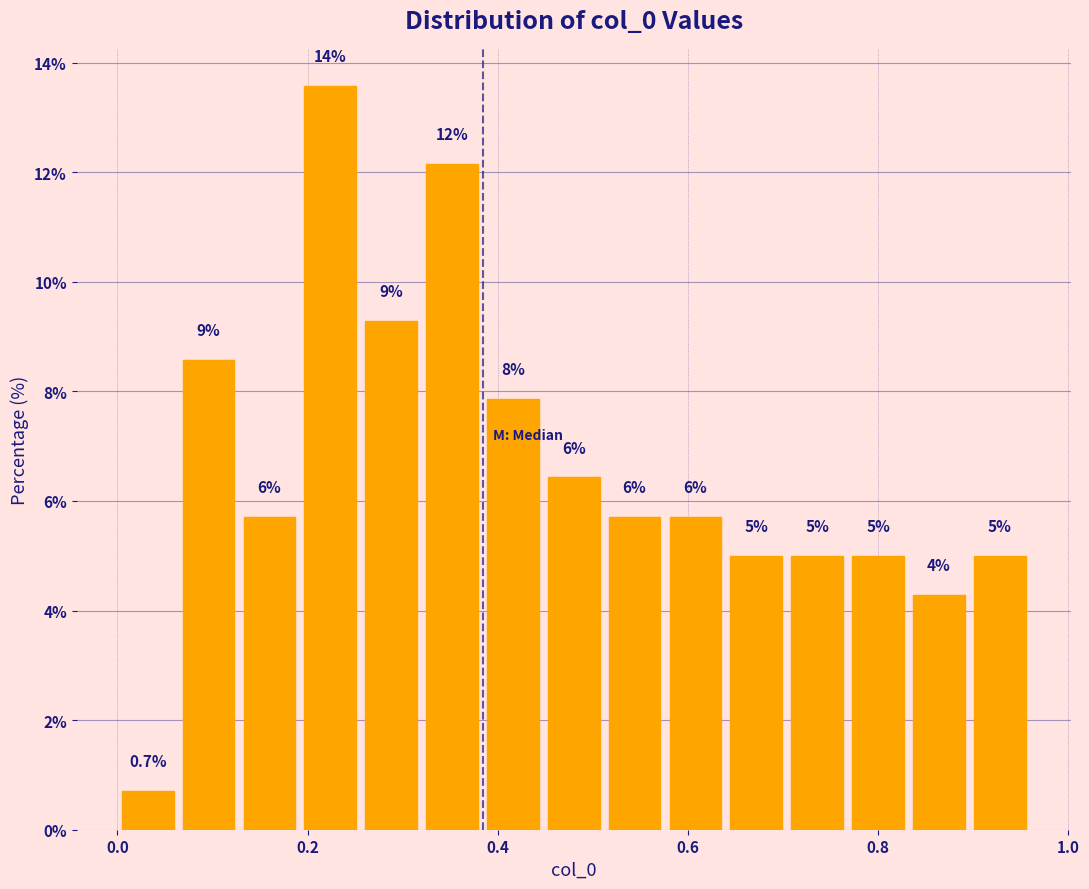

Around what value on the x-axis is the tallest bar? Give the approximate position of its centre, as read against the axis.

0.22